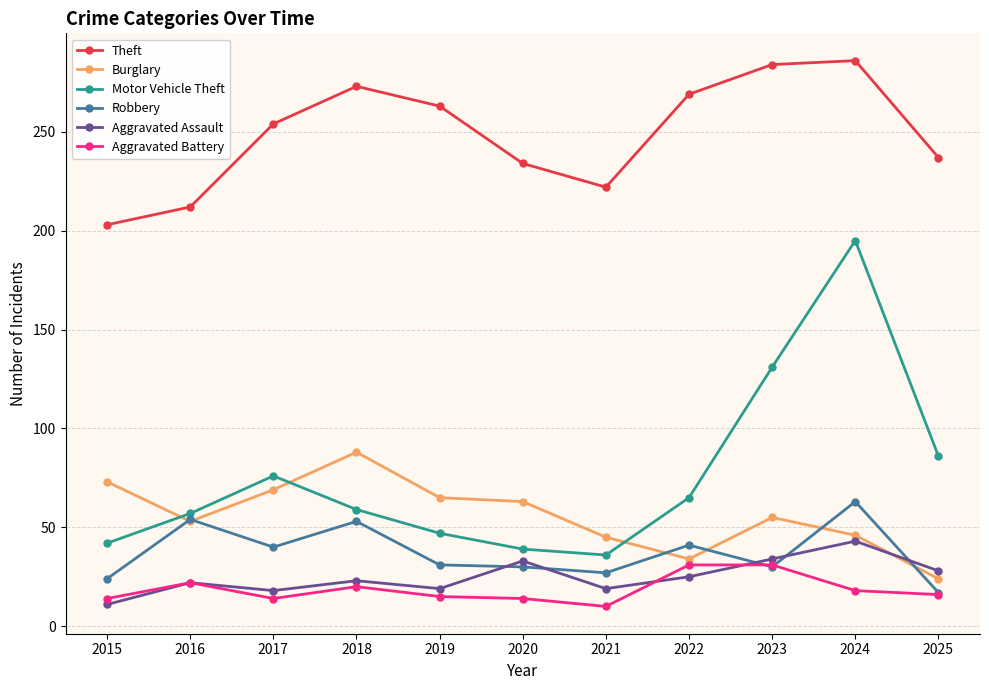

What are all the series names shown in the legend?

Theft, Burglary, Motor Vehicle Theft, Robbery, Aggravated Assault, Aggravated Battery